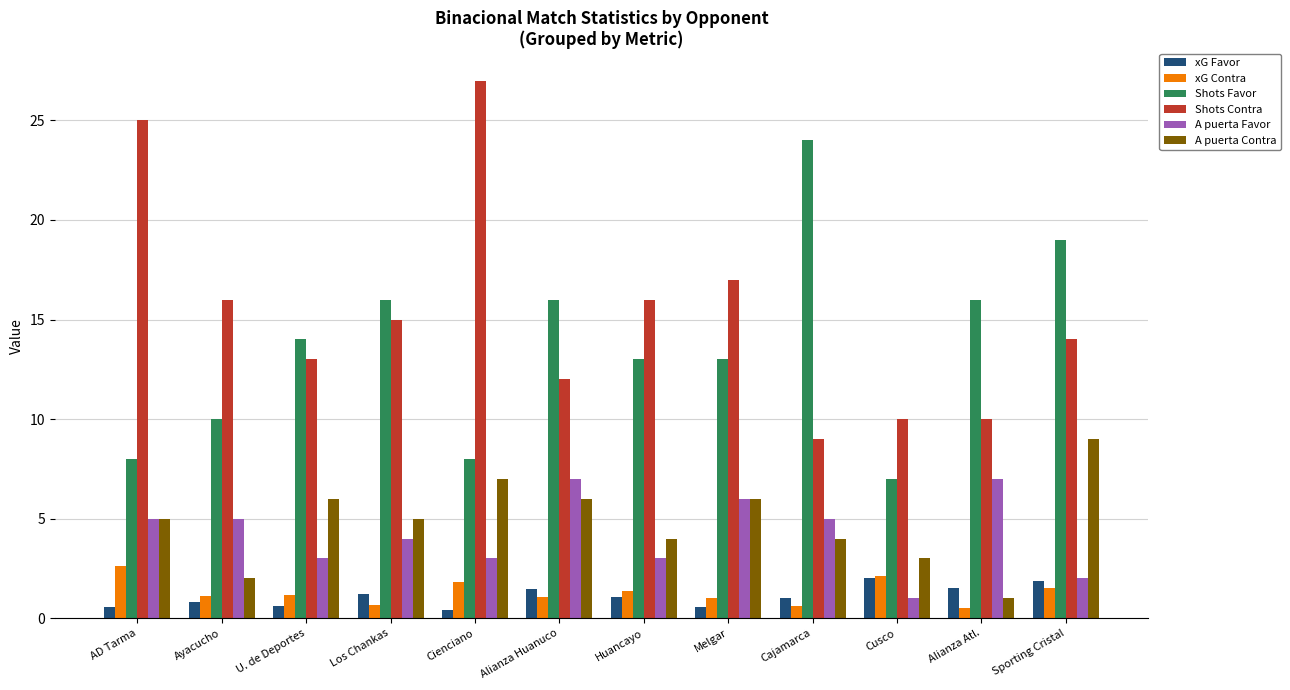

Is it true that xG Favor equals 0.6 at Melgar?

True